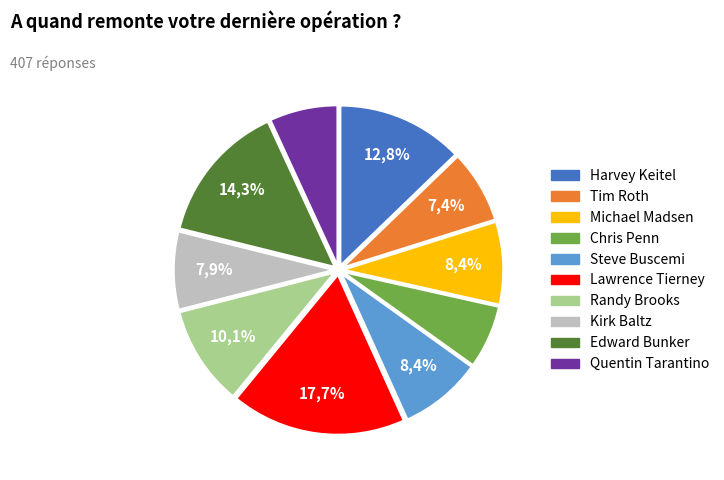

True or false: Randy Brooks accounts for 10% of the total.

True